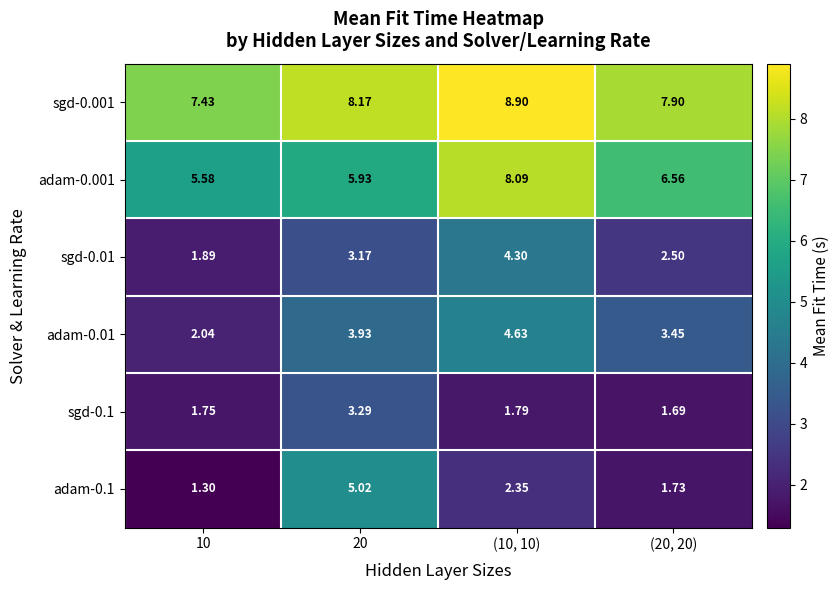

What is the smallest value displayed?

1.3